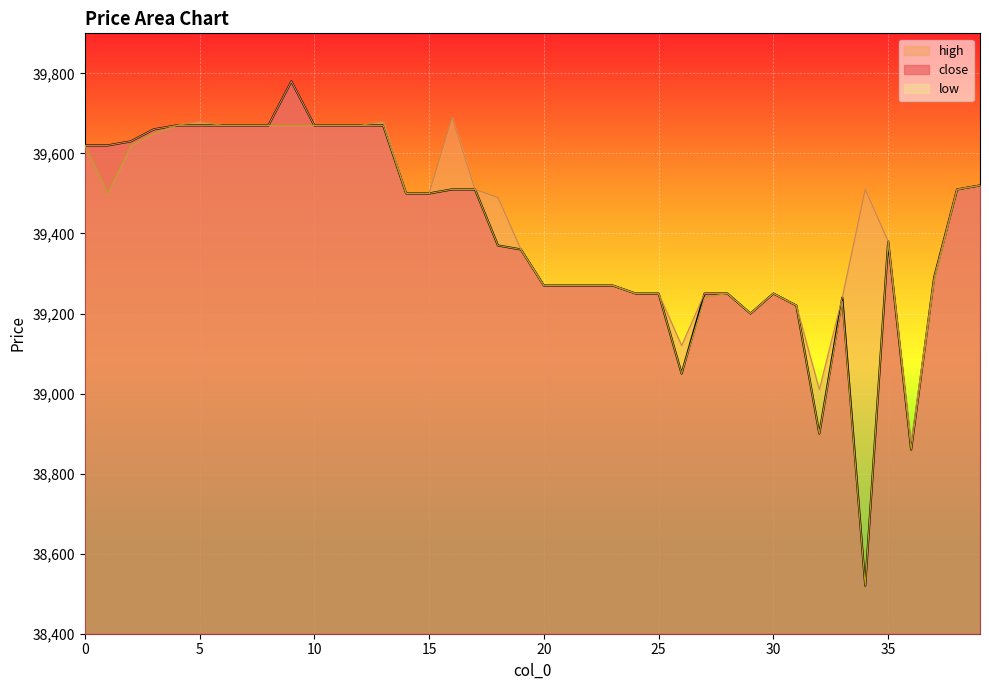

What is the maximum value for low_line?

39670